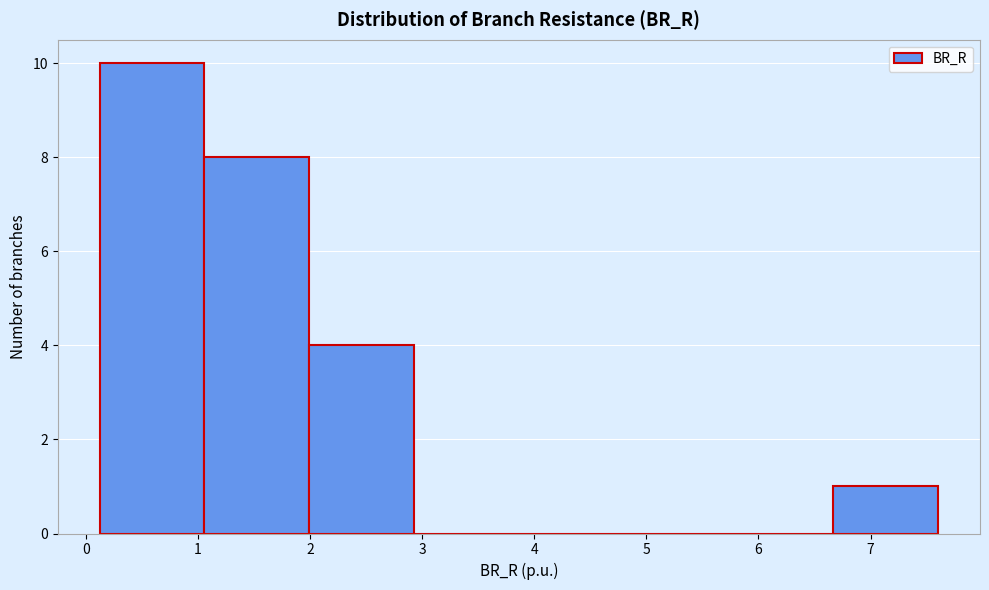

Which range on the x-axis has the tallest bar?

0.1 to 1.1